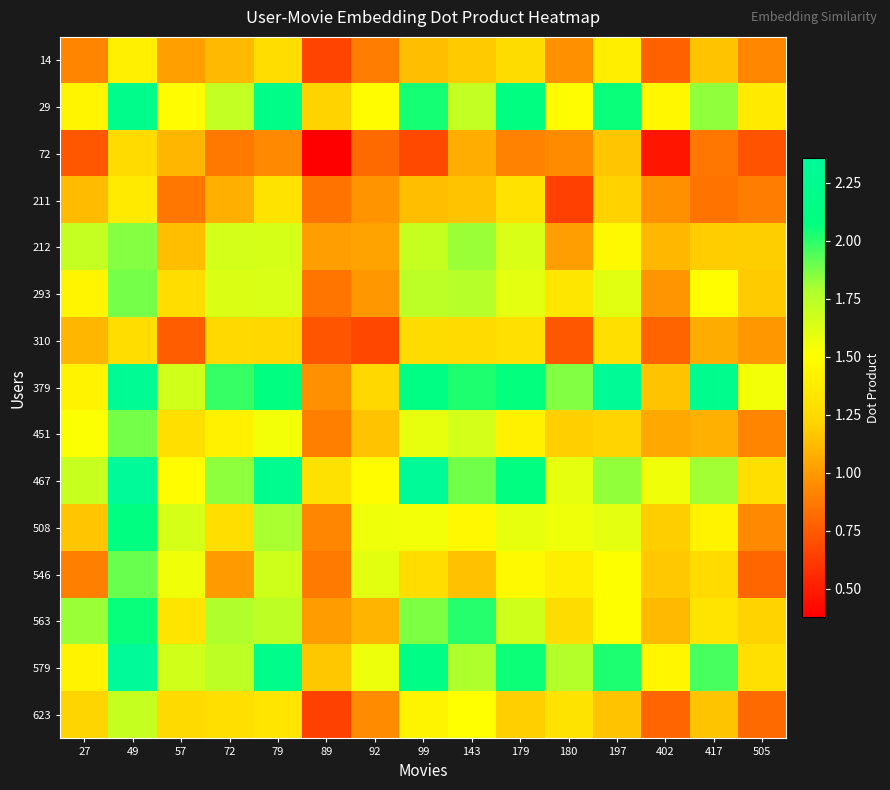

Reading left to right, what are all the values shown in this chart?

14: 27=0.9	49=1.4	57=1.0	72=1.1	79=1.3	89=0.7	92=0.9	99=1.1	143=1.2	179=1.3	180=1.0	197=1.4	402=0.8	417=1.2	505=0.9
29: 27=1.4	49=2.2	57=1.5	72=1.7	79=2.2	89=1.2	92=1.5	99=2.0	143=1.7	179=2.1	180=1.5	197=2.1	402=1.5	417=1.8	505=1.4
72: 27=0.7	49=1.3	57=1.1	72=0.9	79=0.9	89=0.4	92=0.8	99=0.7	143=1.1	179=0.9	180=0.9	197=1.2	402=0.5	417=0.9	505=0.7
211: 27=1.1	49=1.4	57=0.9	72=1.1	79=1.3	89=0.9	92=1.0	99=1.1	143=1.2	179=1.3	180=0.6	197=1.2	402=1.0	417=0.9	505=0.9
212: 27=1.7	49=1.9	57=1.1	72=1.7	79=1.6	89=1.0	92=1.0	99=1.7	143=1.8	179=1.6	180=1.0	197=1.5	402=1.1	417=1.2	505=1.2
293: 27=1.4	49=1.9	57=1.3	72=1.6	79=1.6	89=0.9	92=1.0	99=1.7	143=1.8	179=1.6	180=1.3	197=1.6	402=1.0	417=1.5	505=1.2
310: 27=1.1	49=1.3	57=0.8	72=1.2	79=1.2	89=0.7	92=0.7	99=1.3	143=1.3	179=1.3	180=0.7	197=1.3	402=0.8	417=1.1	505=1.0
379: 27=1.4	49=2.3	57=1.7	72=2.0	79=2.1	89=1.0	92=1.2	99=2.1	143=2.0	179=2.1	180=1.9	197=2.3	402=1.2	417=2.2	505=1.5
451: 27=1.5	49=1.9	57=1.3	72=1.4	79=1.6	89=0.9	92=1.2	99=1.6	143=1.7	179=1.4	180=1.2	197=1.2	402=1.1	417=1.1	505=0.9
467: 27=1.7	49=2.3	57=1.5	72=1.8	79=2.2	89=1.3	92=1.5	99=2.3	143=1.9	179=2.1	180=1.6	197=1.8	402=1.6	417=1.8	505=1.3
508: 27=1.2	49=2.1	57=1.7	72=1.3	79=1.8	89=0.9	92=1.6	99=1.5	143=1.5	179=1.6	180=1.6	197=1.6	402=1.2	417=1.4	505=0.9
546: 27=0.9	49=1.9	57=1.6	72=1.0	79=1.7	89=0.9	92=1.6	99=1.3	143=1.1	179=1.5	180=1.4	197=1.5	402=1.2	417=1.3	505=0.8
563: 27=1.8	49=2.1	57=1.3	72=1.8	79=1.7	89=1.0	92=1.1	99=1.9	143=2.0	179=1.7	180=1.3	197=1.5	402=1.1	417=1.3	505=1.2
579: 27=1.4	49=2.4	57=1.7	72=1.7	79=2.2	89=1.2	92=1.6	99=2.2	143=1.8	179=2.1	180=1.8	197=2.0	402=1.4	417=2.0	505=1.3
623: 27=1.2	49=1.7	57=1.3	72=1.3	79=1.3	89=0.6	92=0.9	99=1.4	143=1.5	179=1.2	180=1.3	197=1.2	402=0.8	417=1.2	505=0.8